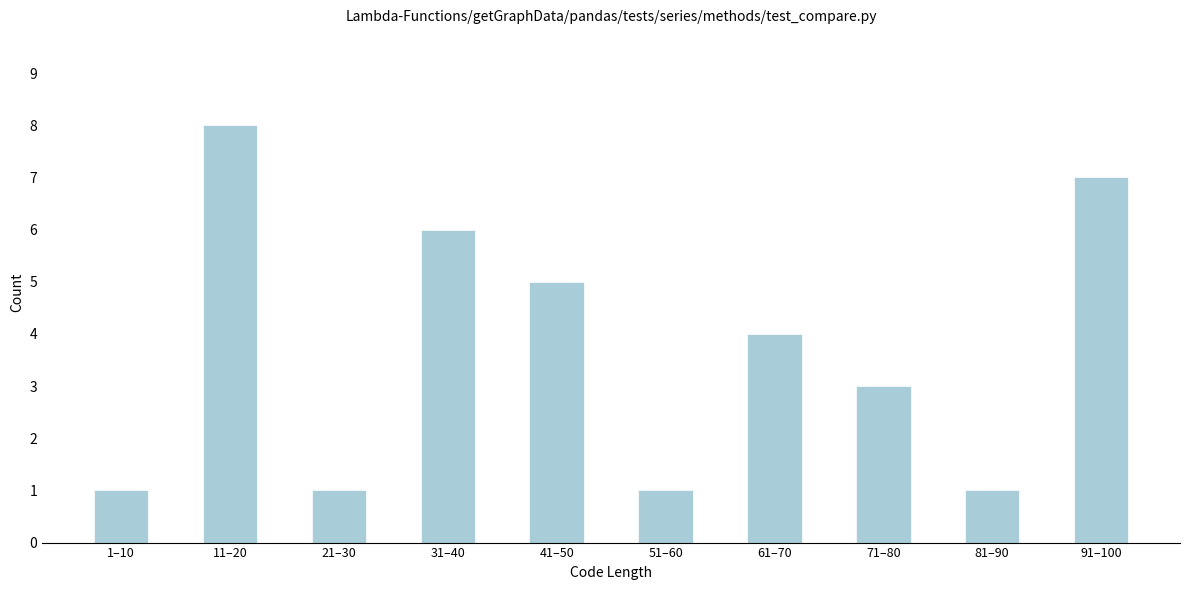

What is the sum of the values at 71–80 and 1–10?

4